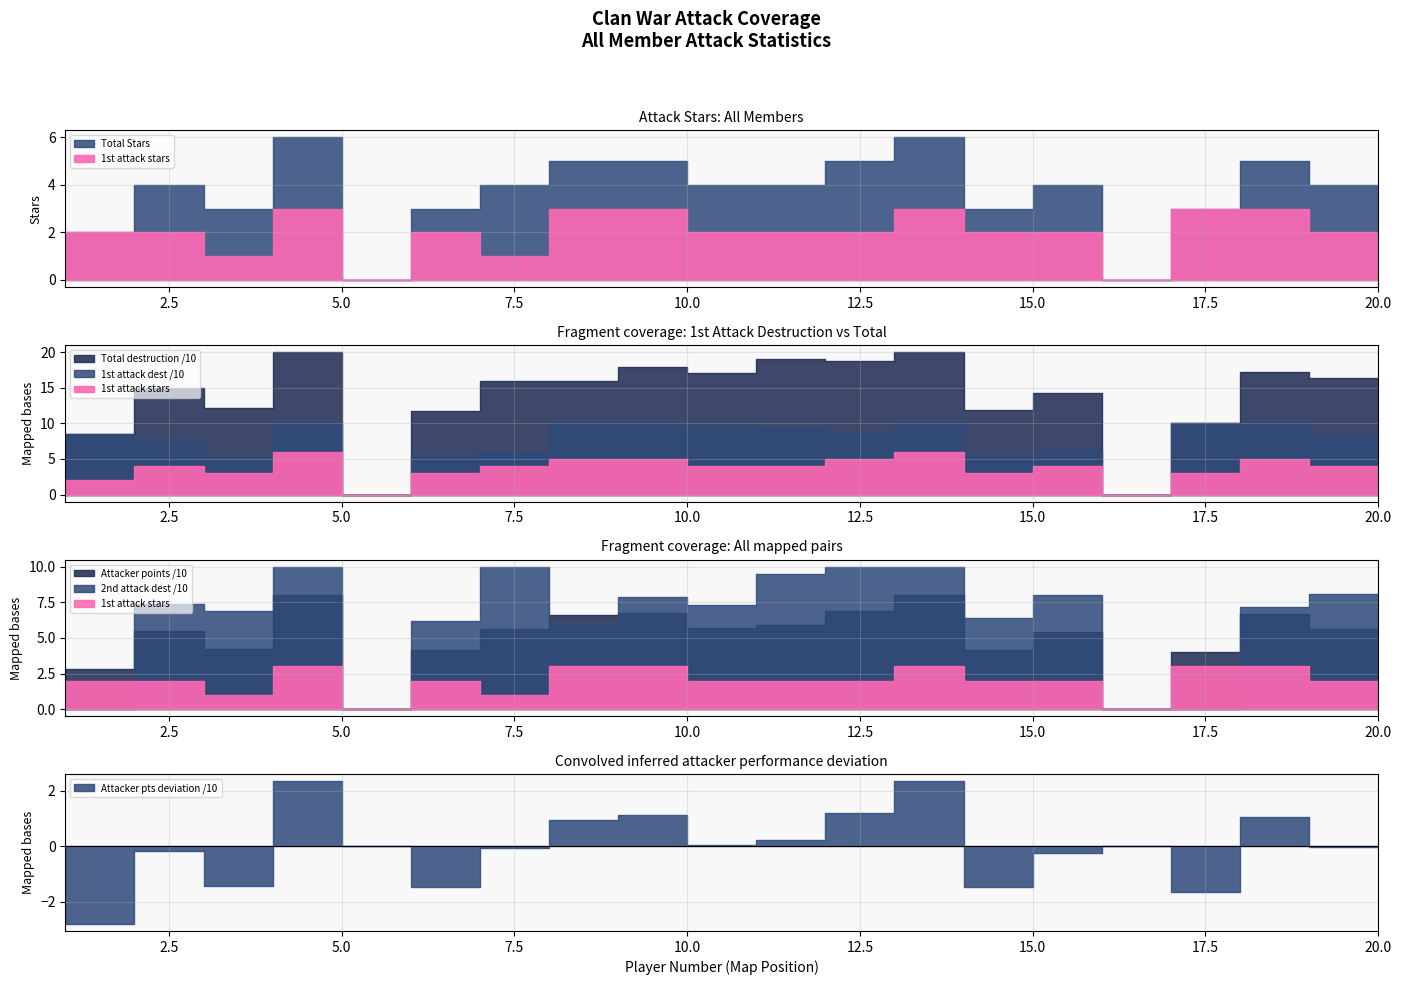

What is the spread (max minus min) of values at 1?

85.0